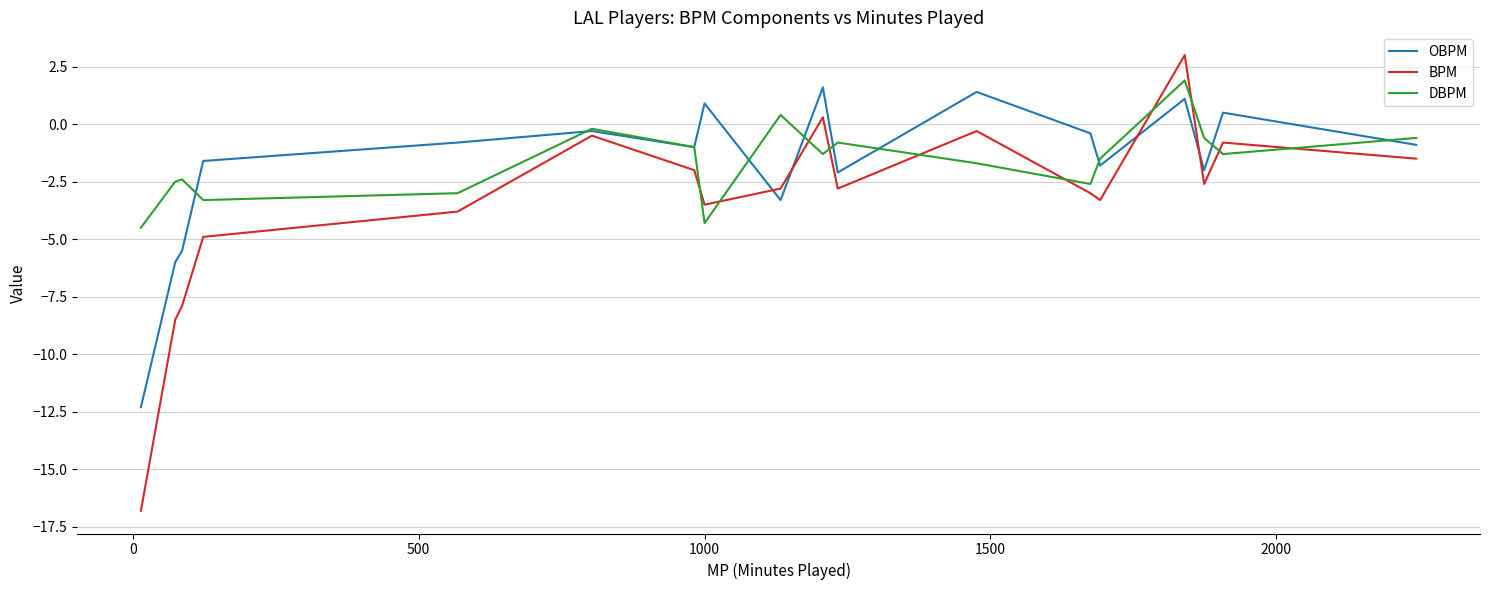

At how many categories does at least one series exceed -11?

18